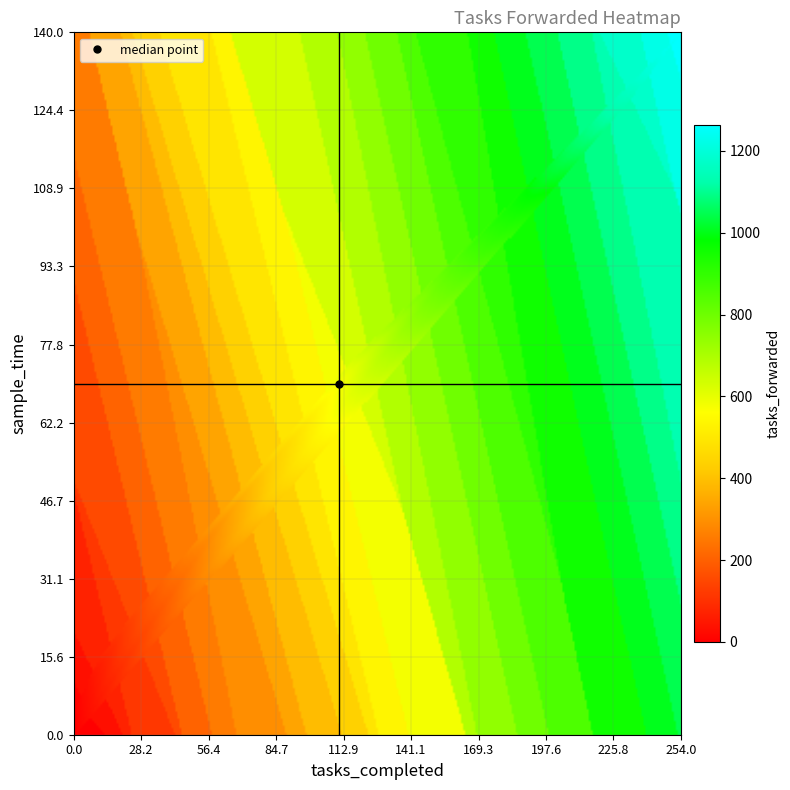

The value of 0 at 8 is 83. True or false?

False